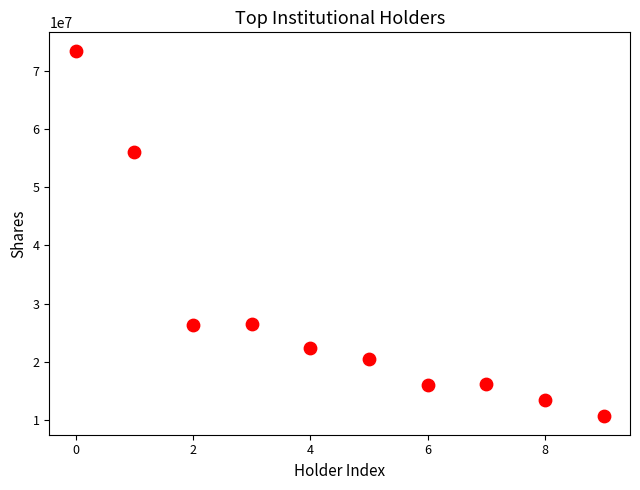

What is the range of Y values (max minus min)?

62897076